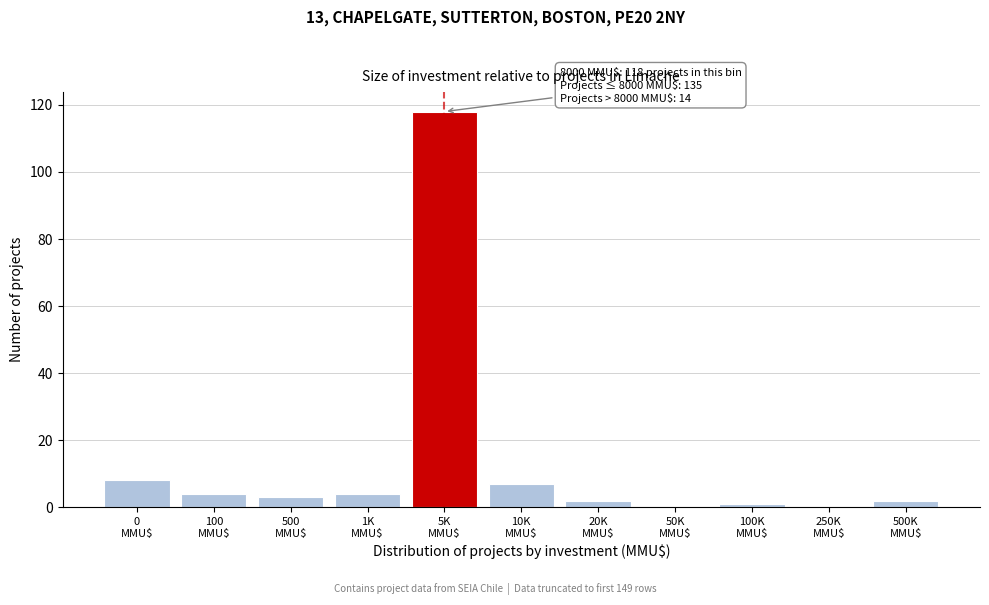

What is the sum of all values?

149